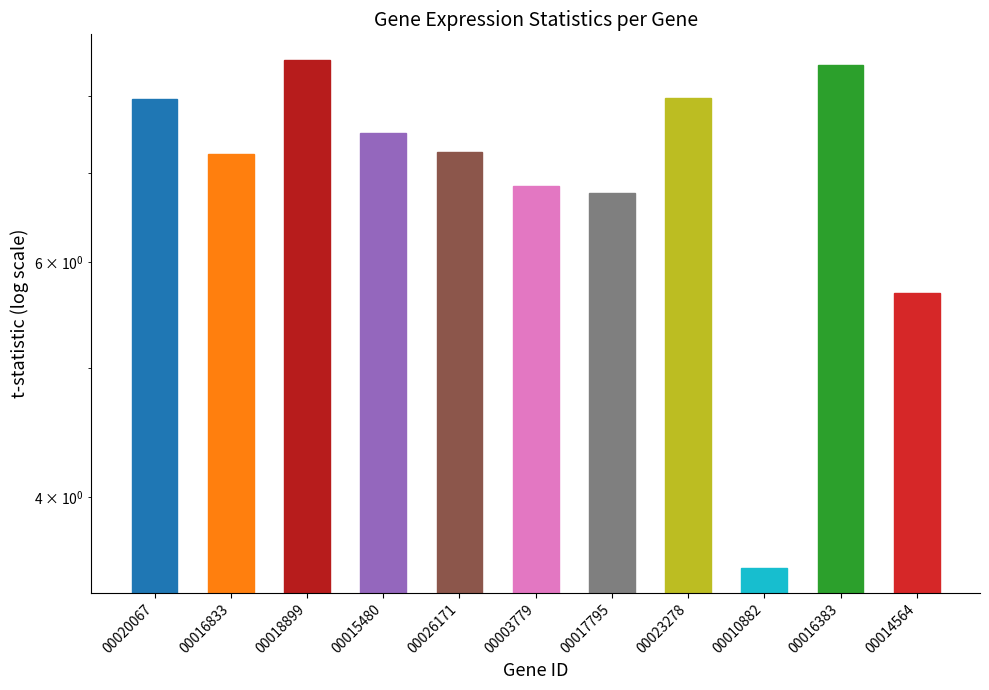

Are the bars grouped side by side (vs. stacked)?

No